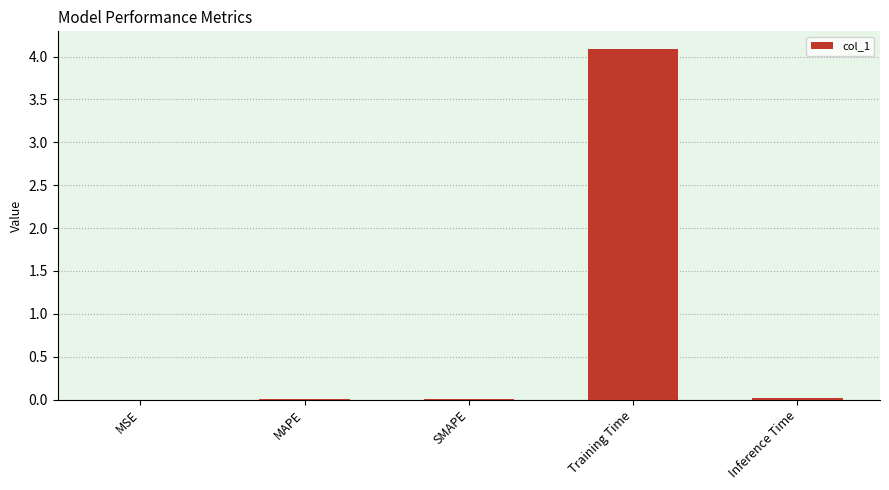

The value at MSE is 0.0. True or false?

True